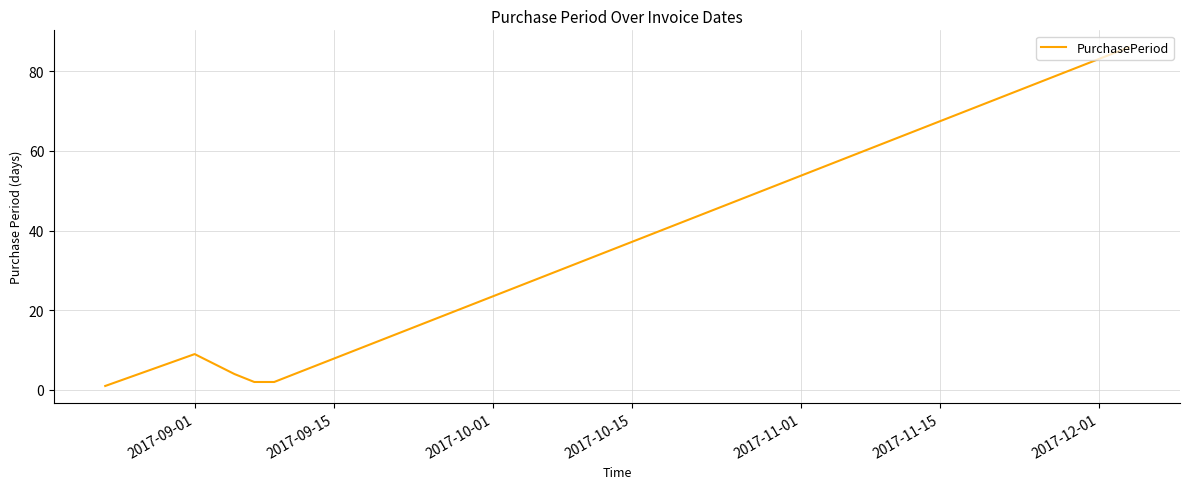

What is the difference between the maximum and minimum values?

85